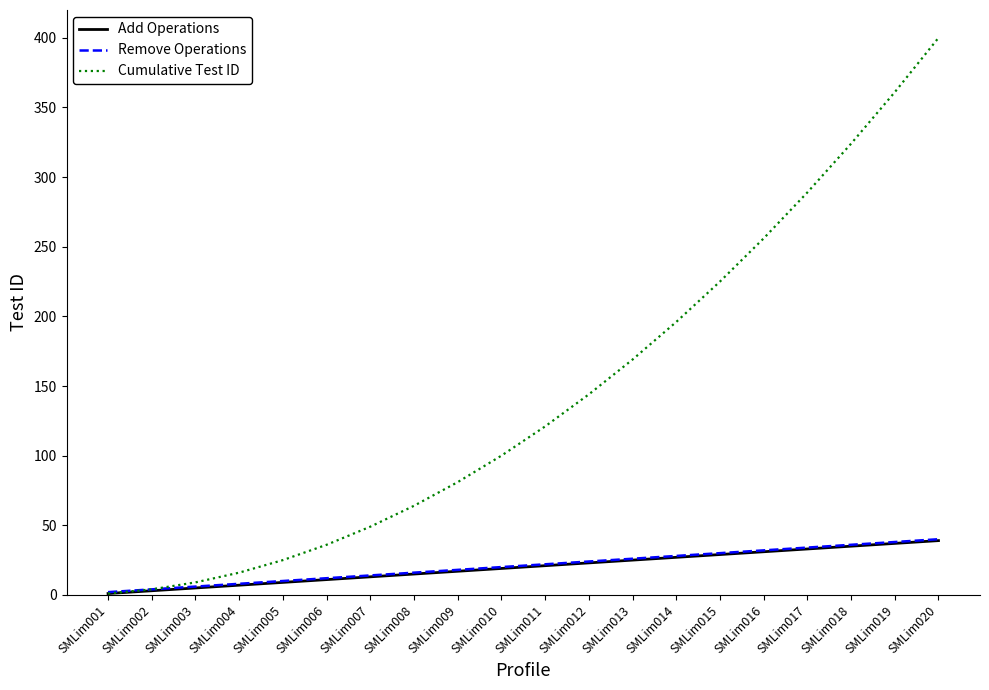

What is the average value of the Remove Operations series?

21